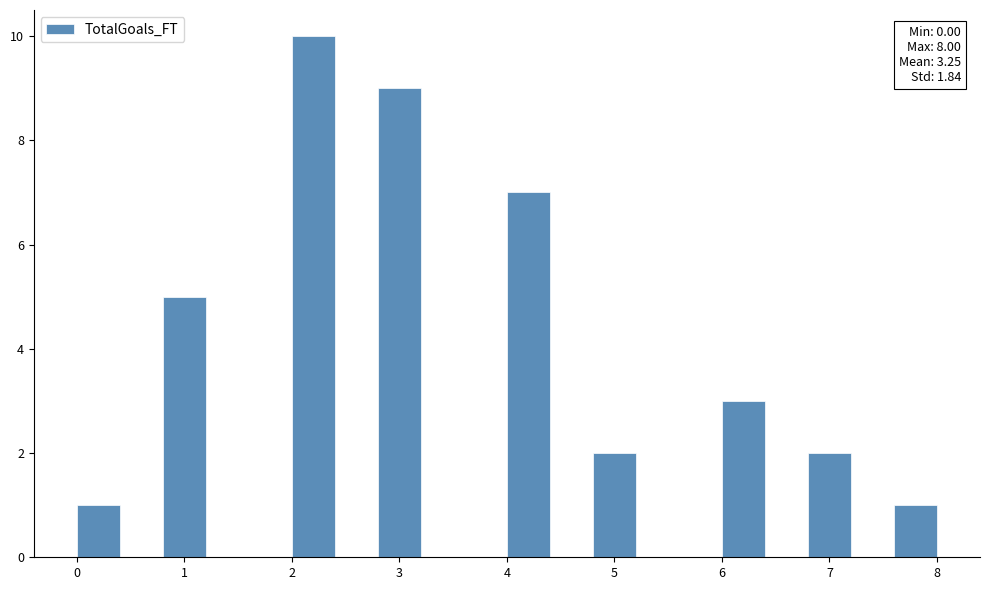

Which range on the x-axis has the tallest bar?

2.0 to 2.4